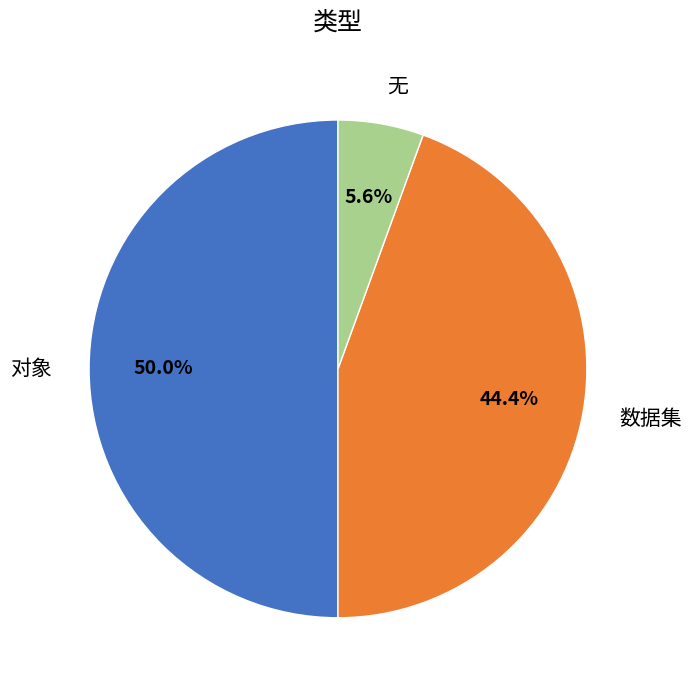

Rank the categories by value from highest to lowest.

对象, 数据集, 无